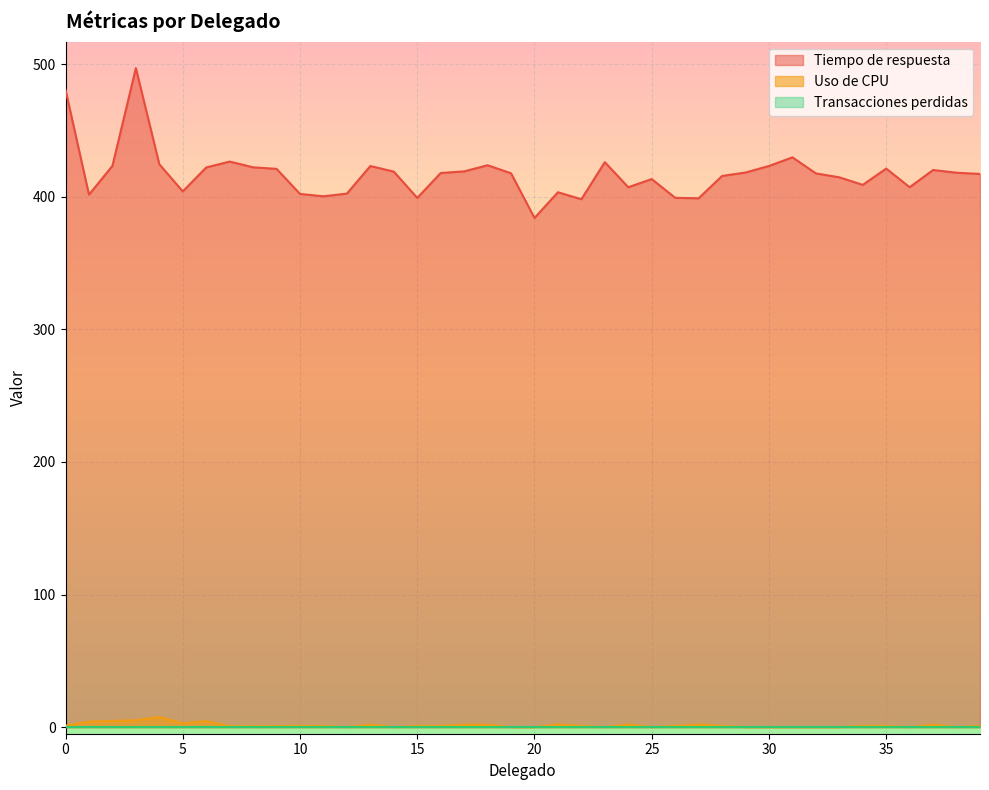

Which series has the largest range (max minus min)?

Tiempo de respuesta